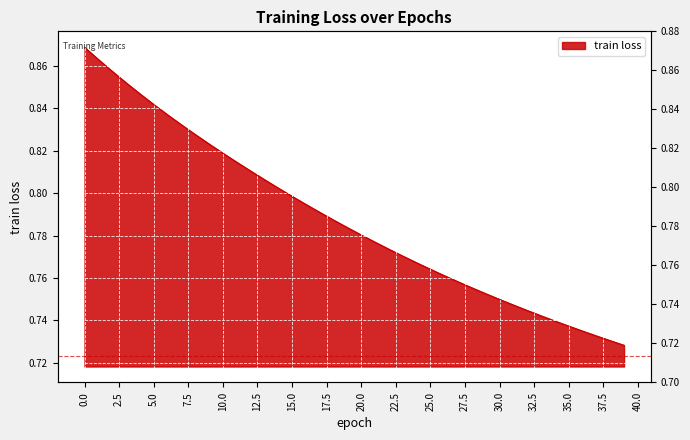

What is the change in value from 9 to 31?

-0.1